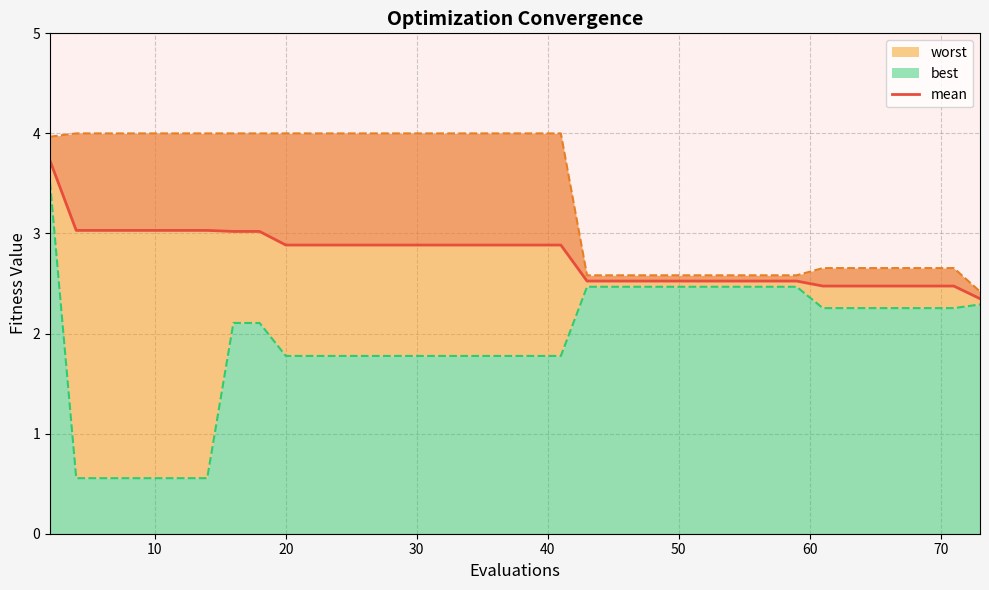

The worst series shows 6.0 at 10. True or false?

False